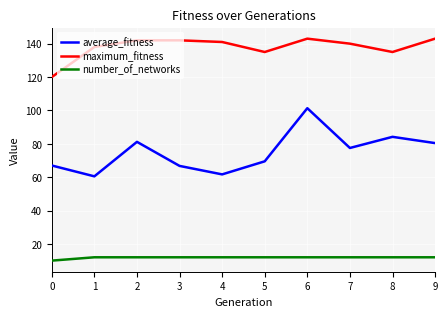

Which series has the largest total across all categories?

maximum_fitness